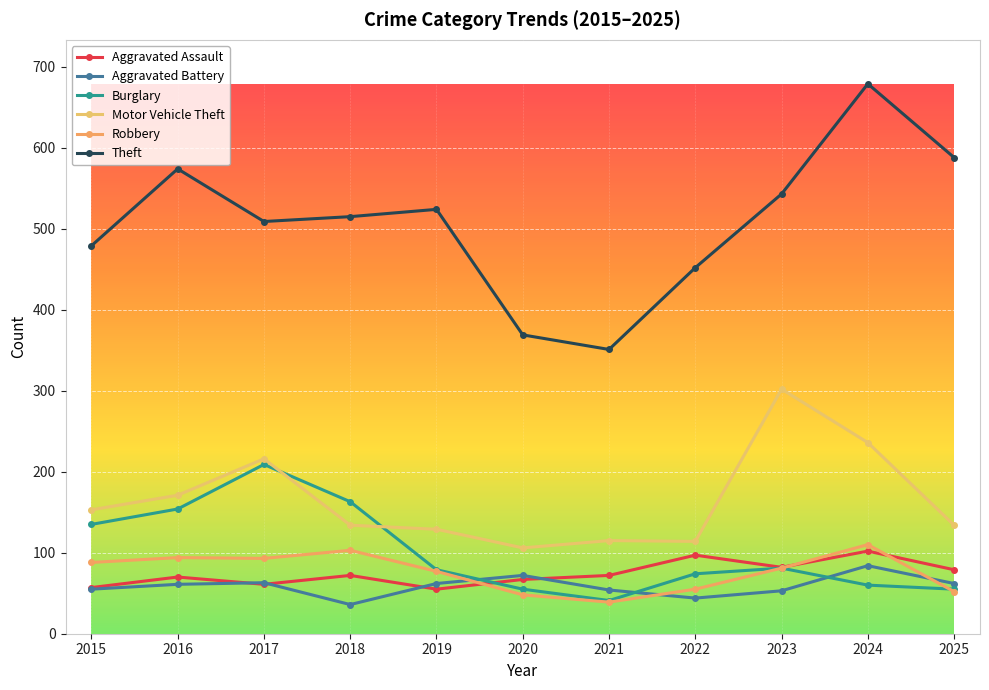

Which label corresponds to the largest value in the chart?

2024